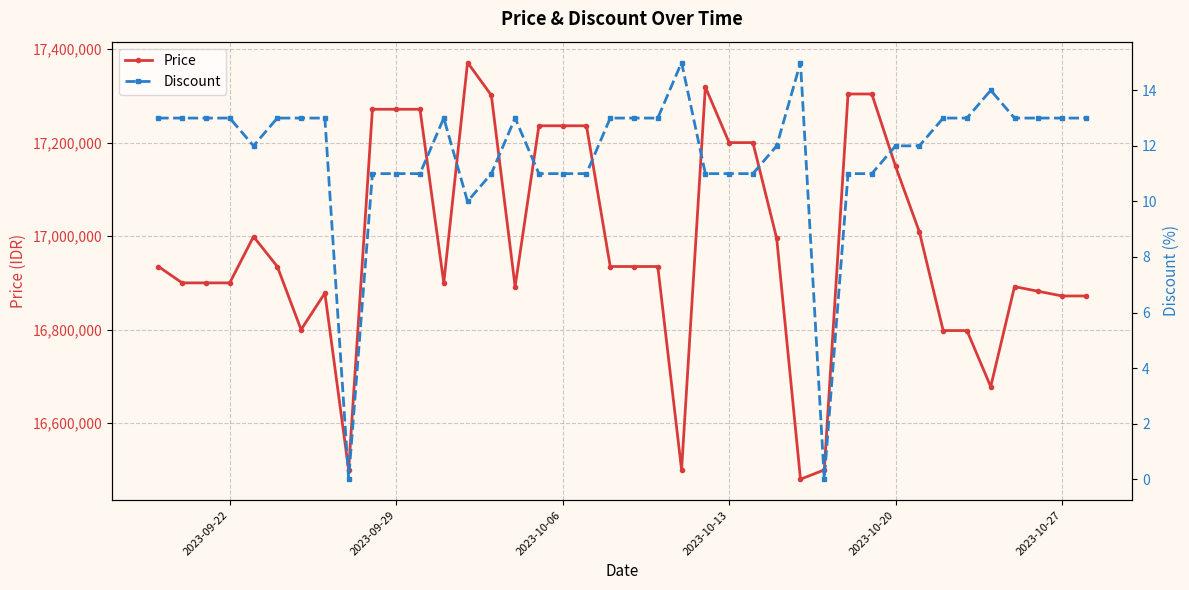

What is the minimum value for Price?

16480000